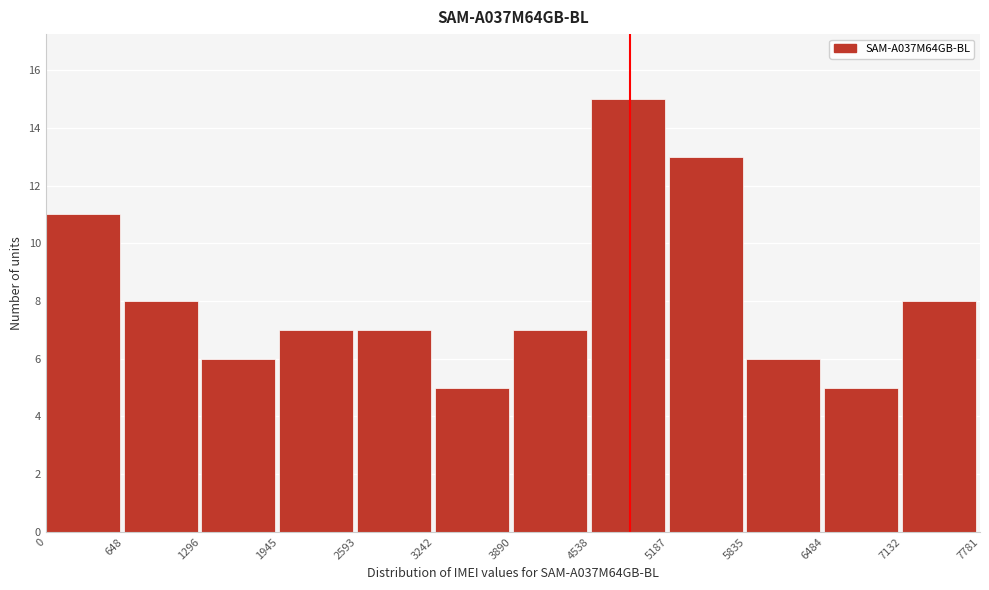

How tall is the bar that spans 6484 to 7132 on the x-axis? The values are not printed on the chart, so give them approximately, as read against the axis.

5